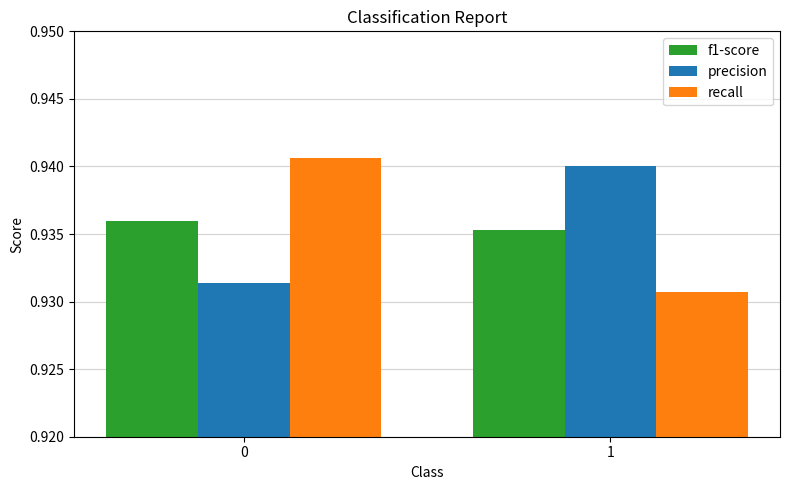

Which series has the largest range (max minus min)?

recall